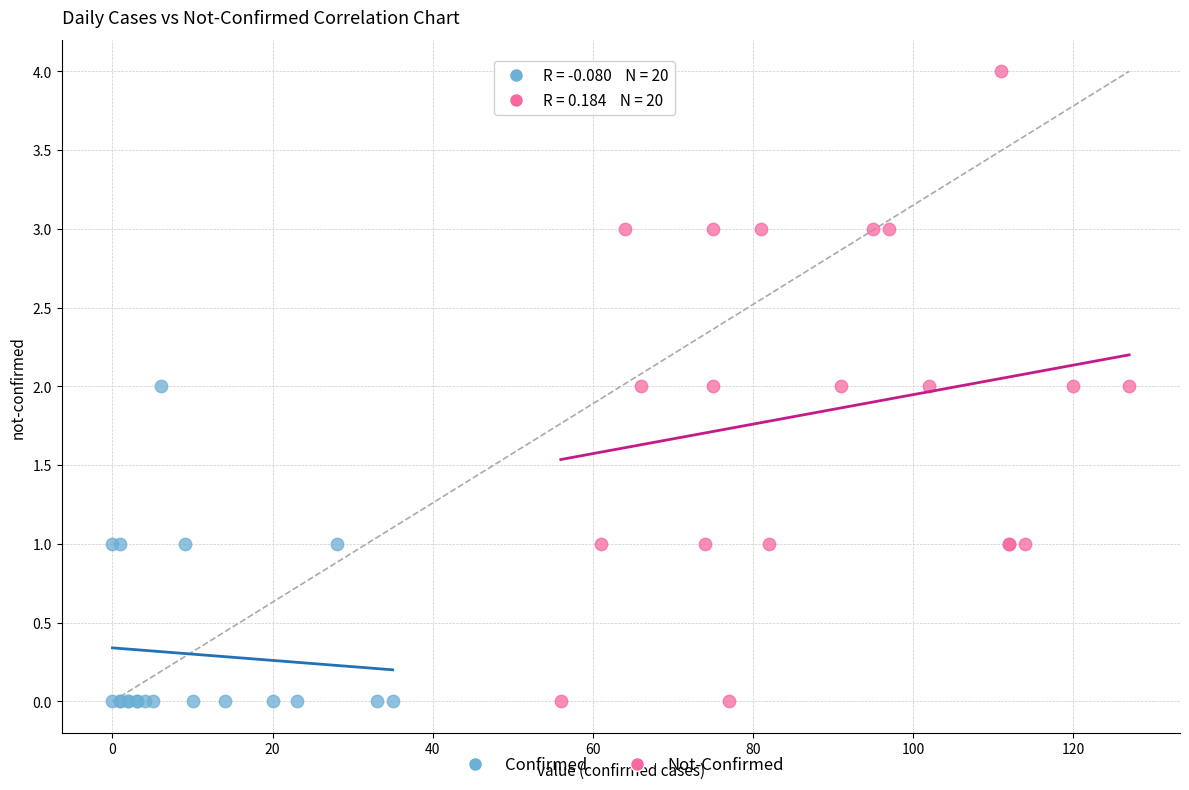

Which series has the widest spread of Y values?

Not-Confirmed